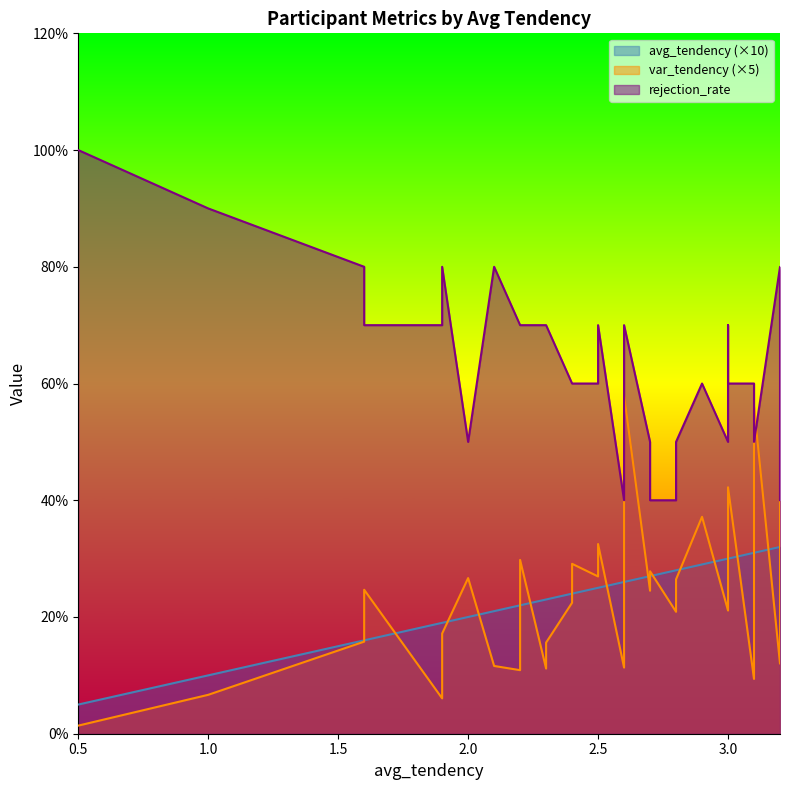

How many categories are shown in the chart?

36